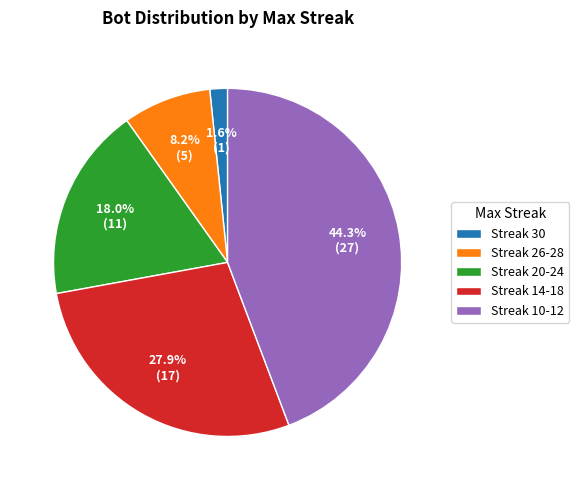

Do Streak 30 and Streak 14-18 together represent more than half of the pie?

No